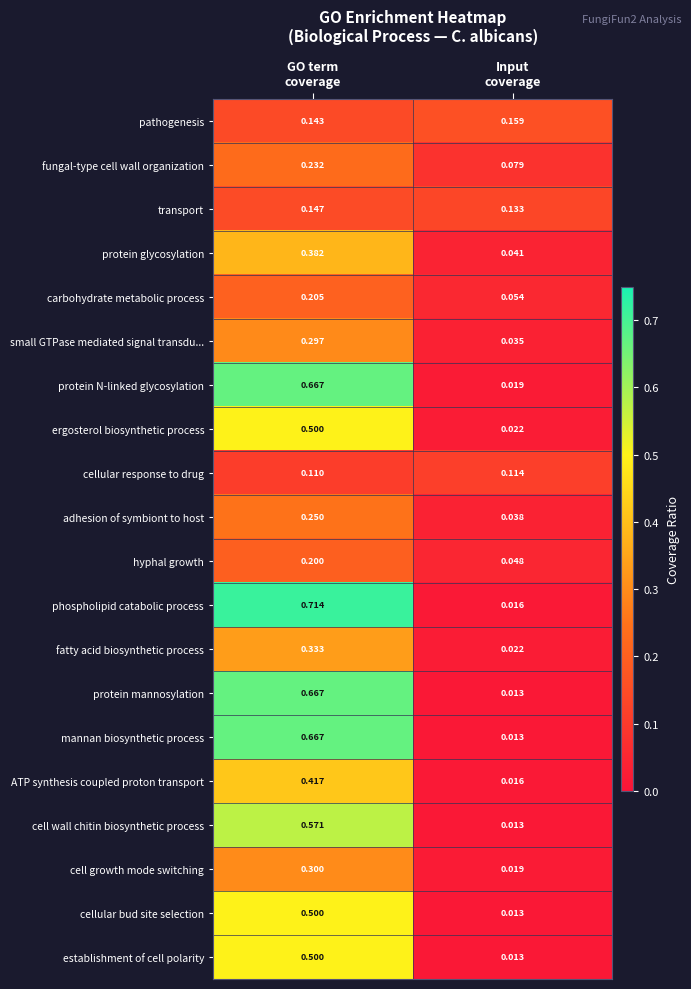

Which series has the widest spread of values?

phospholipid catabolic process